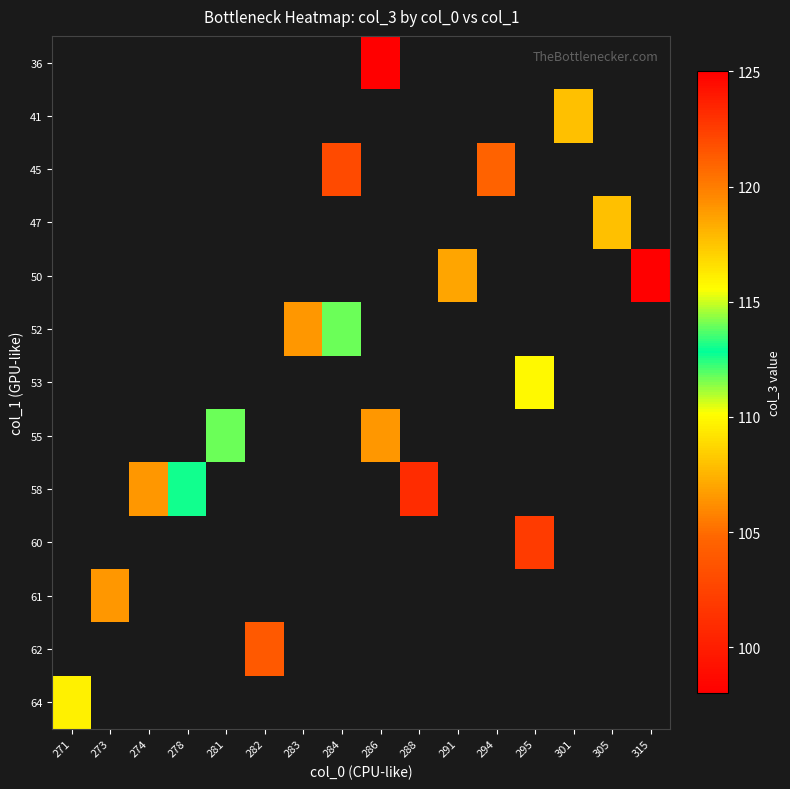

How many distinct data groups are displayed?

13